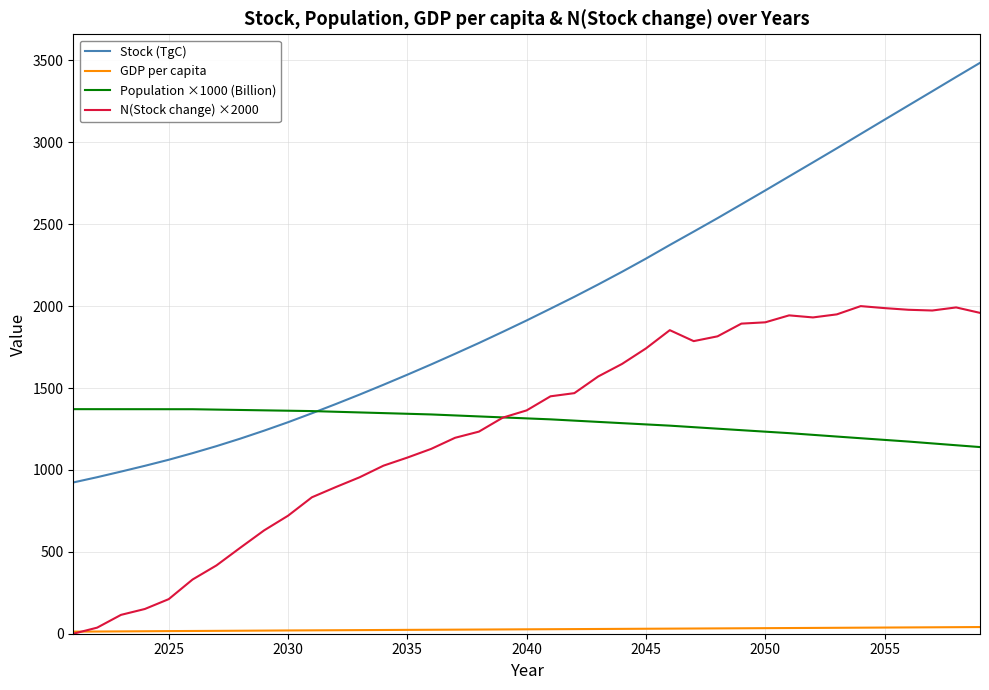

Which series has the largest total across all categories?

Stock (TgC)